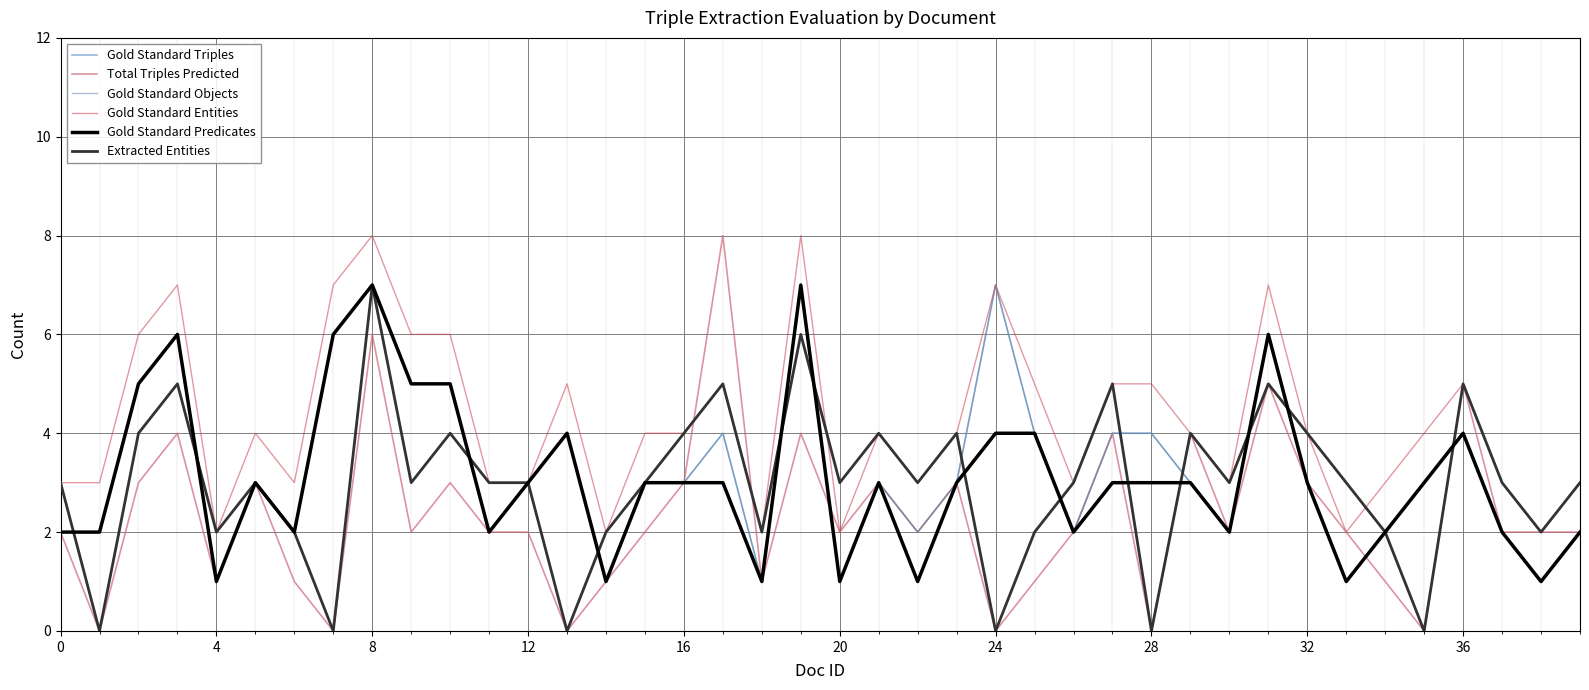

True or false: Gold Standard Triples and Gold Standard Entities cross at least once.

False